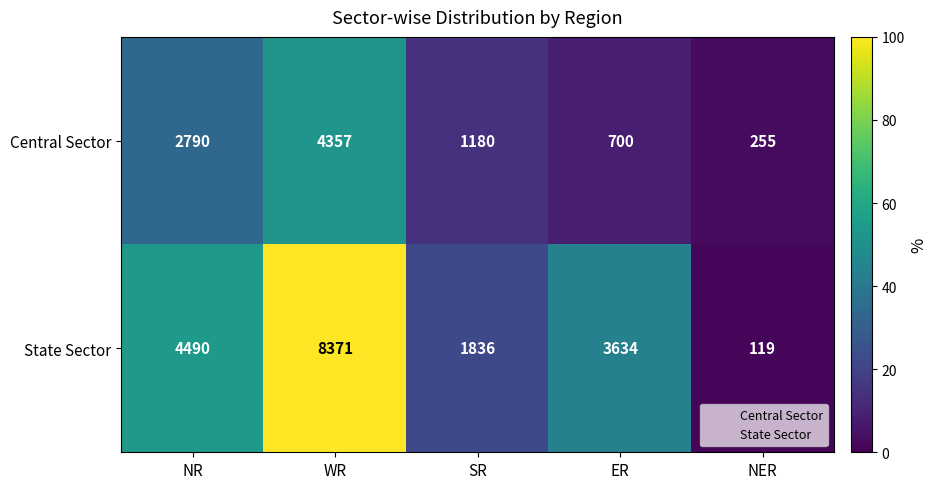

Which series has the largest total across all categories?

State Sector